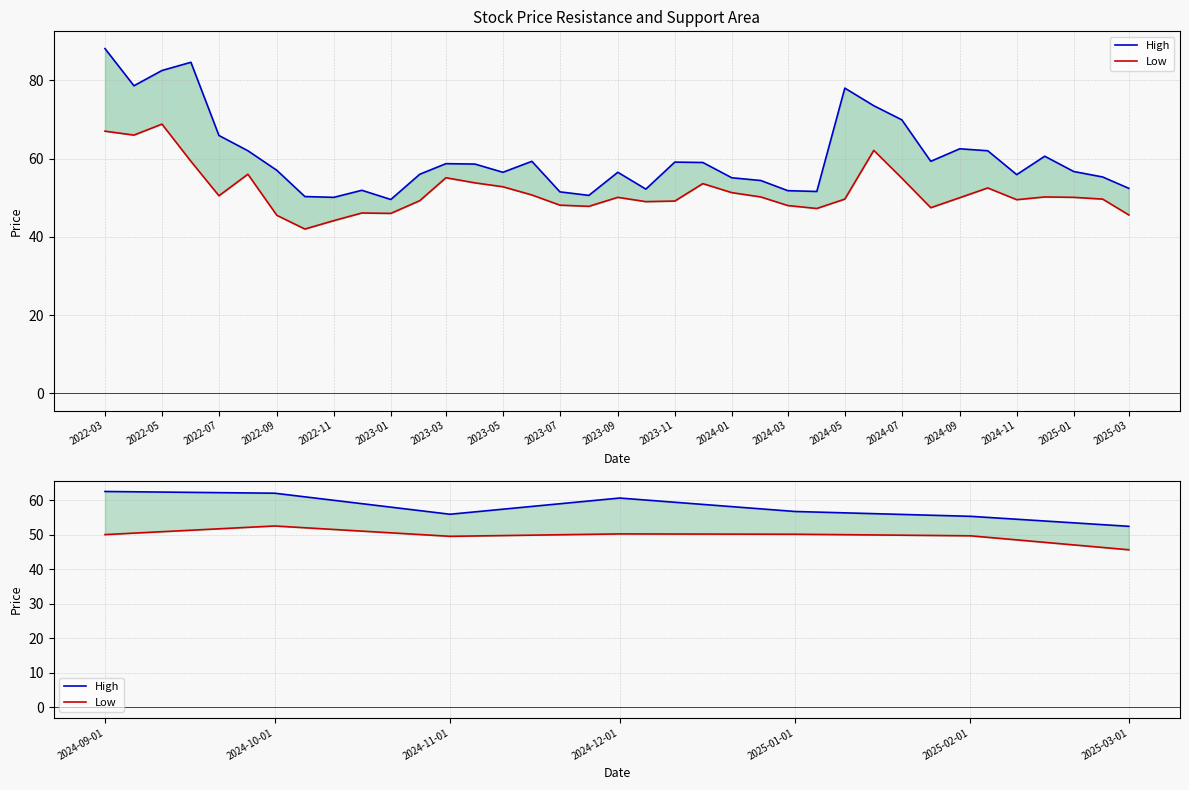

What is the sum of all Low values?

347.6